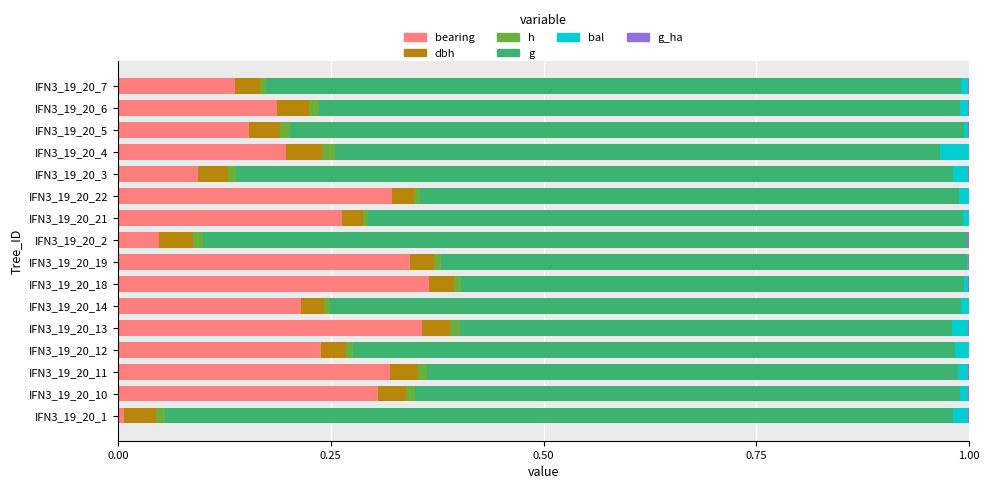

How many bars are there in each group?

6